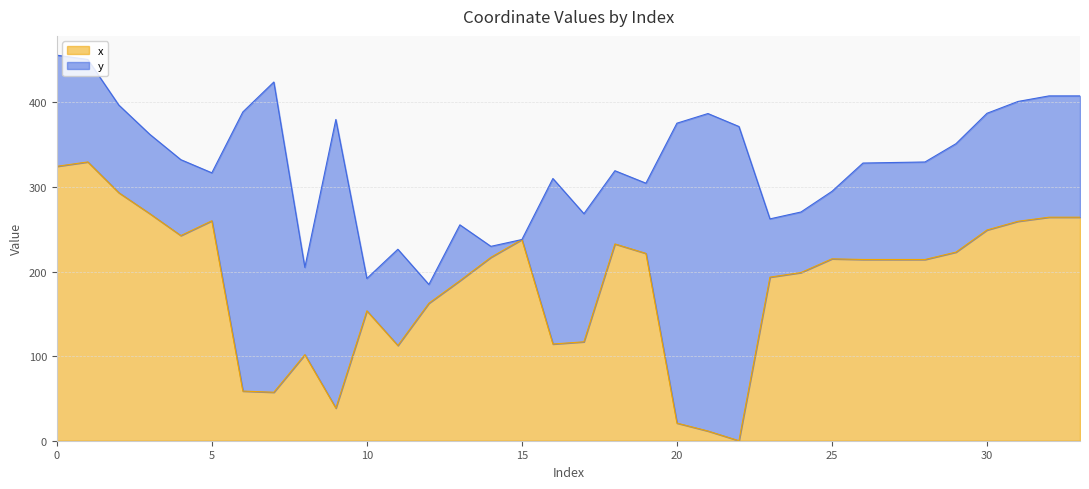

Is it true that the value at 32 is 264.3?

True